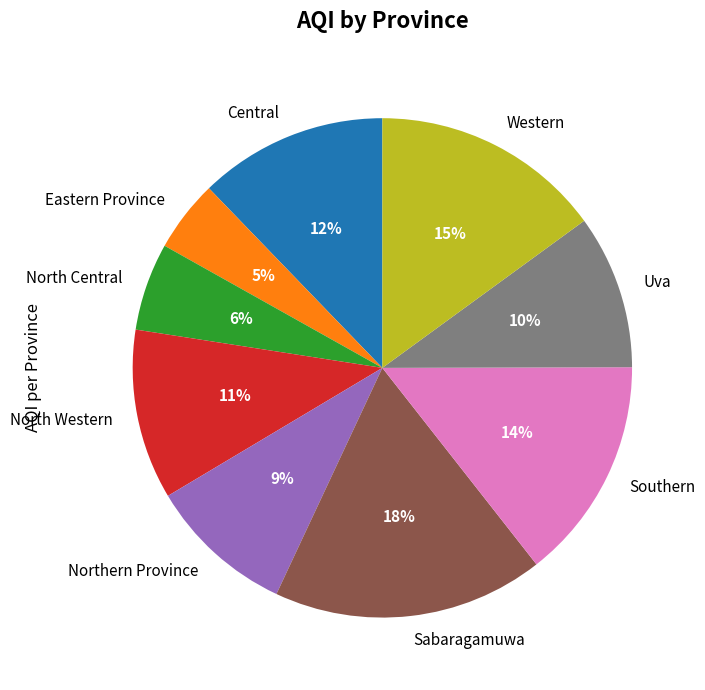

To the nearest percent, what percentage of the pie is North Western?

11%